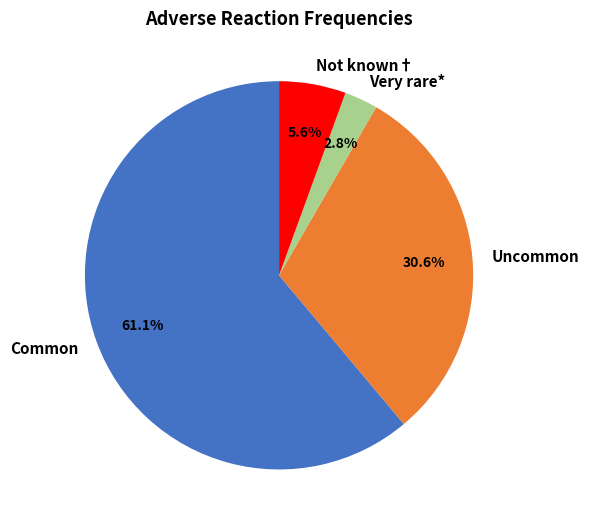

What is the smallest slice in the pie chart?

Very rare*